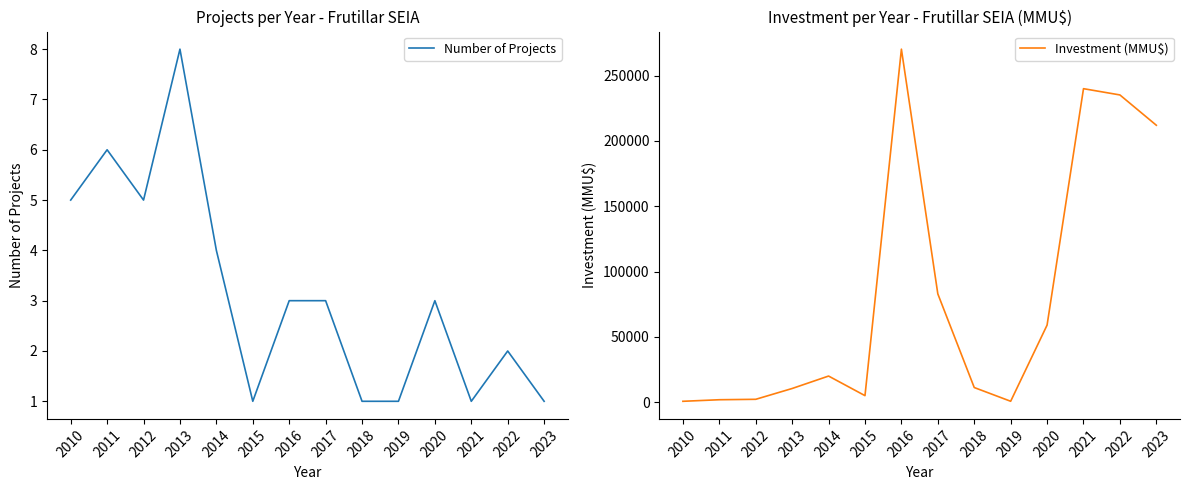

Which has a higher value, 2022 or 2016?

2016